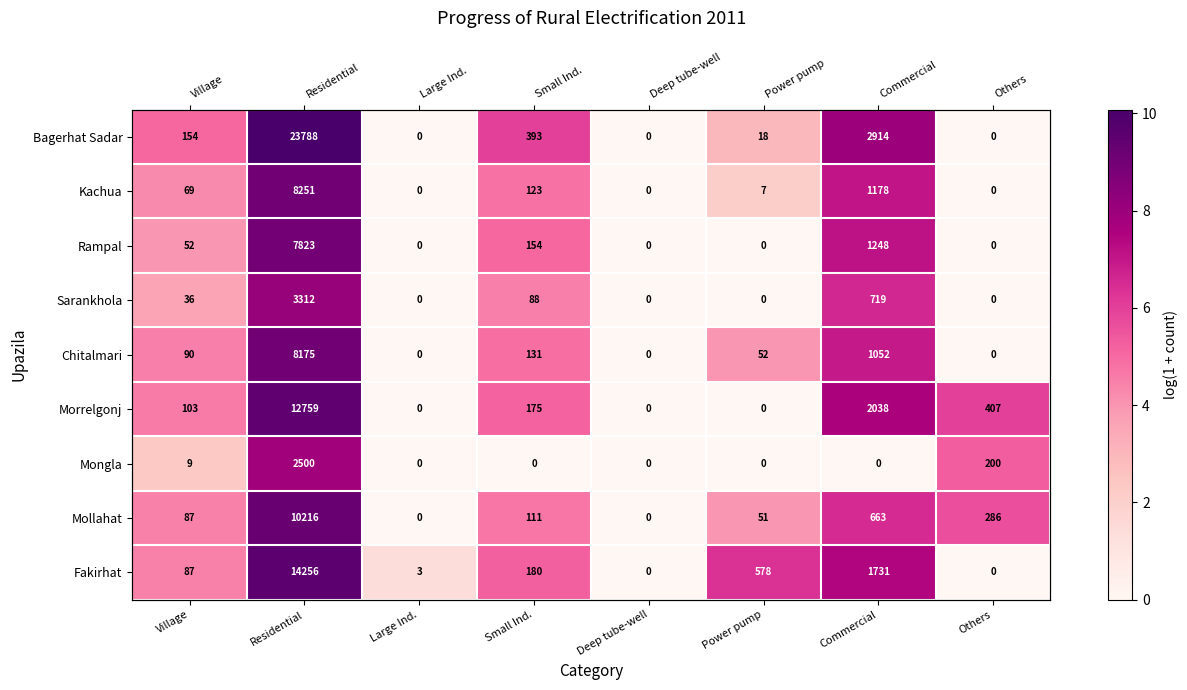

Where is Morrelgonj nearest to the value 4?

Village